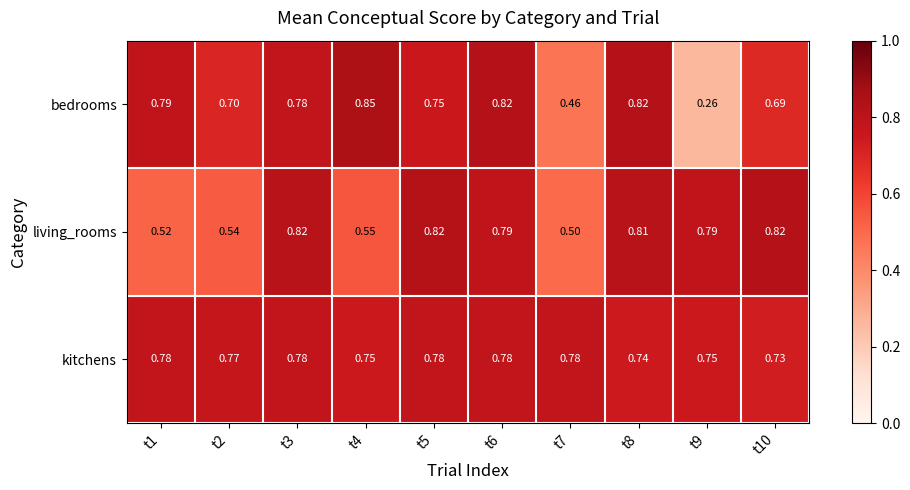

Which series has the largest total across all categories?

kitchens